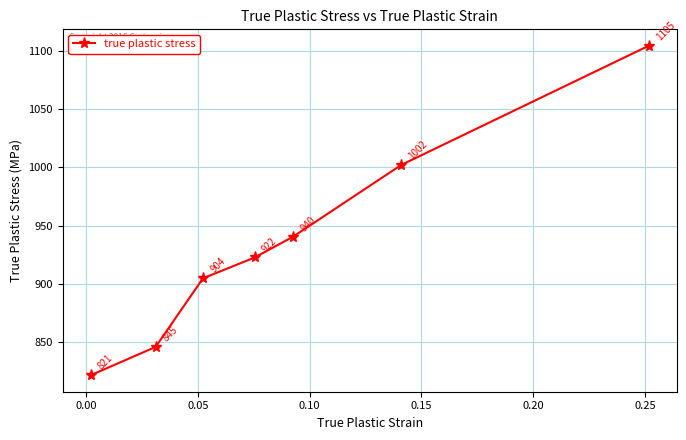

What is the smallest value displayed?

821.0